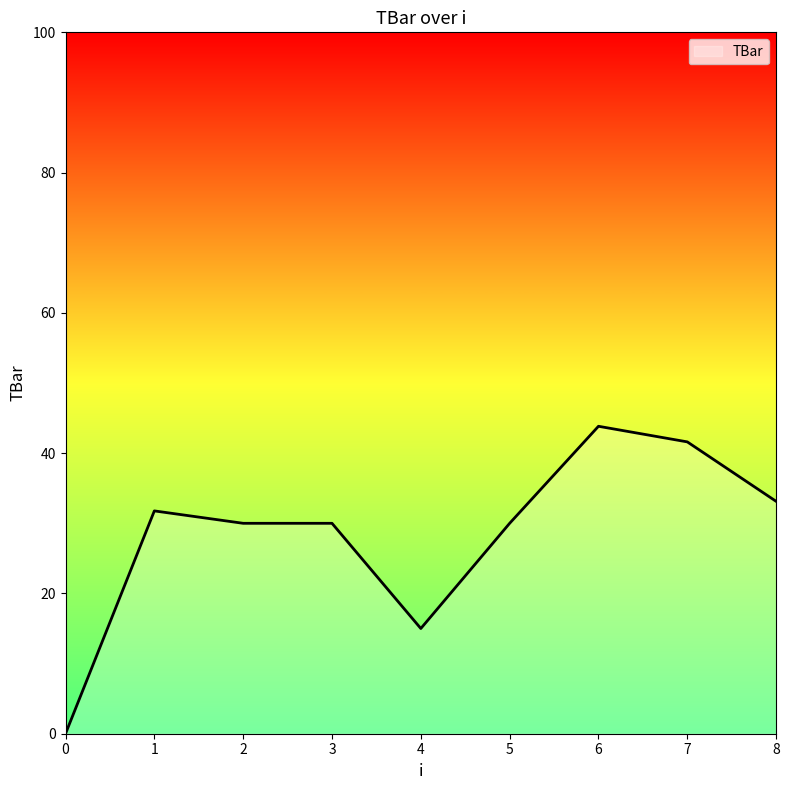

What is the difference between the values at 6 and 4?

28.8